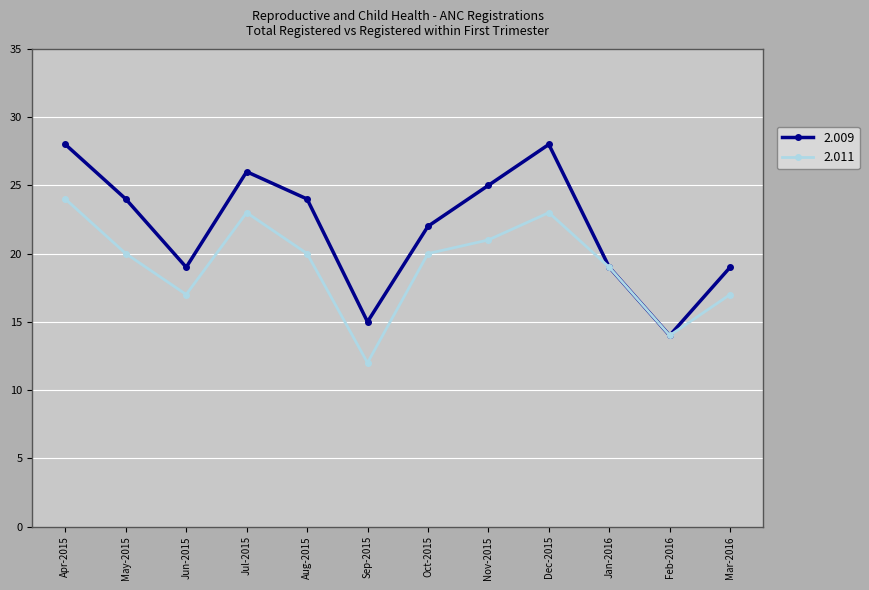

What are all the series names shown in the legend?

2.009, 2.011